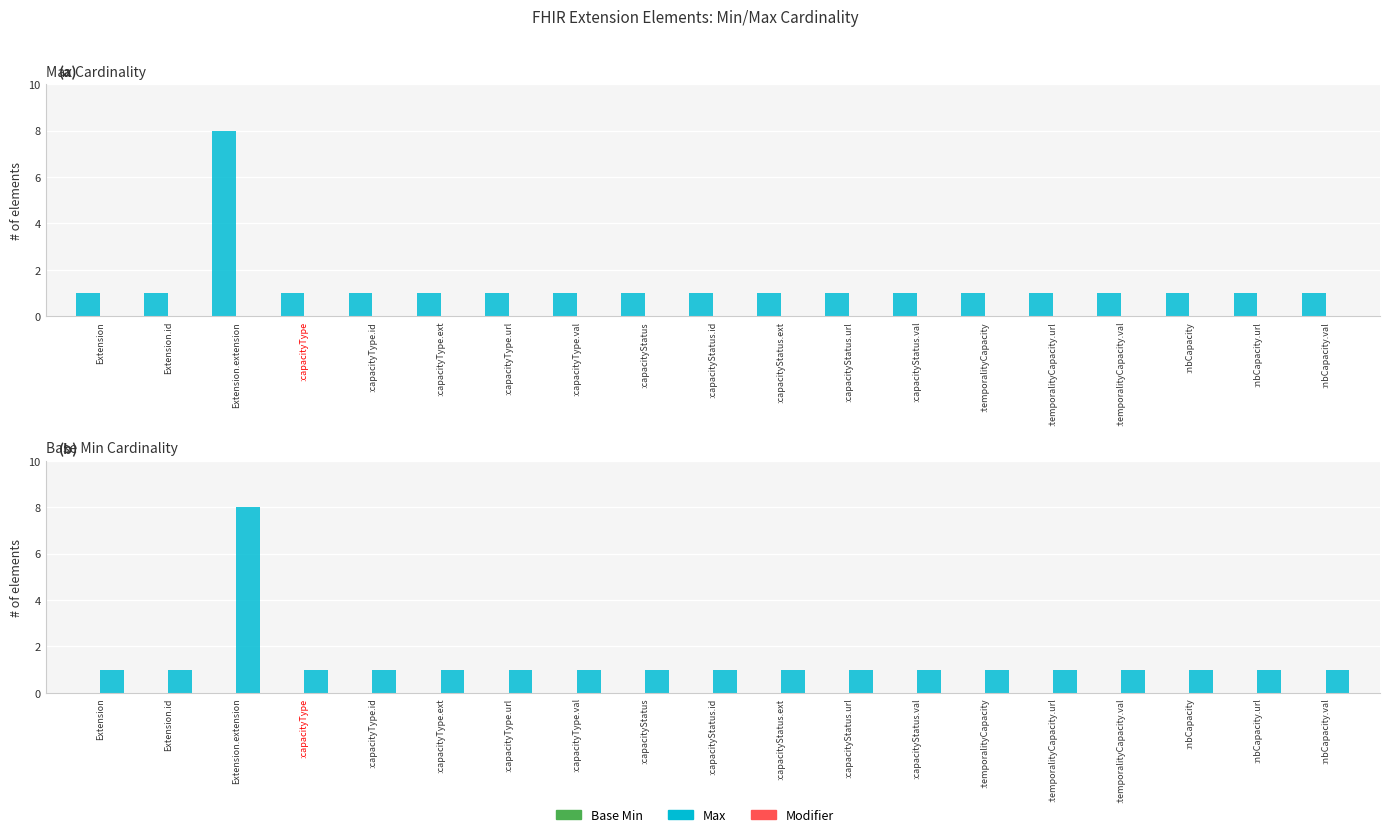

The value of Max at :capacityType.url is 1. True or false?

True